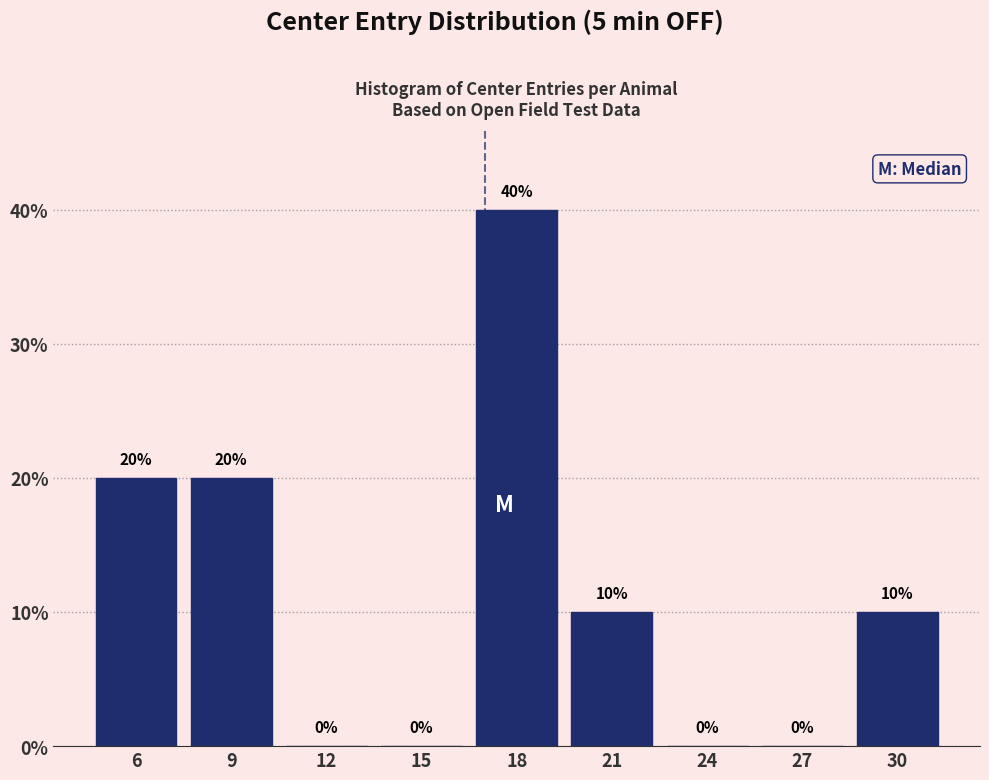

Reading left to right, transcribe all the data shown in this chart.

6=20	9=20	12=0	15=0	18=40	21=10	24=0	27=0	30=10